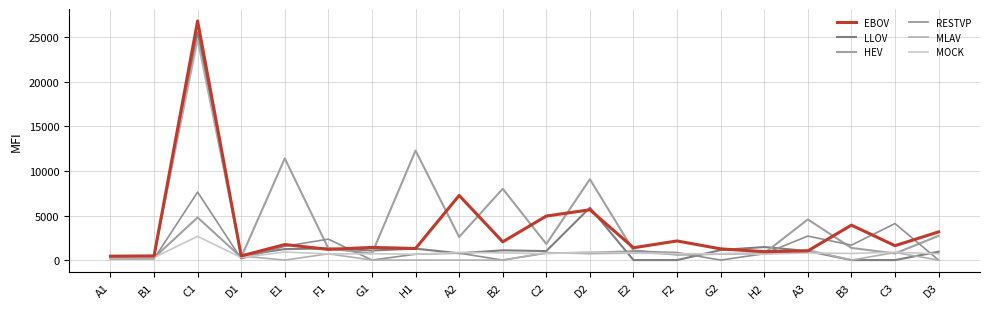

What is the label of the 3rd point from the right?

B3